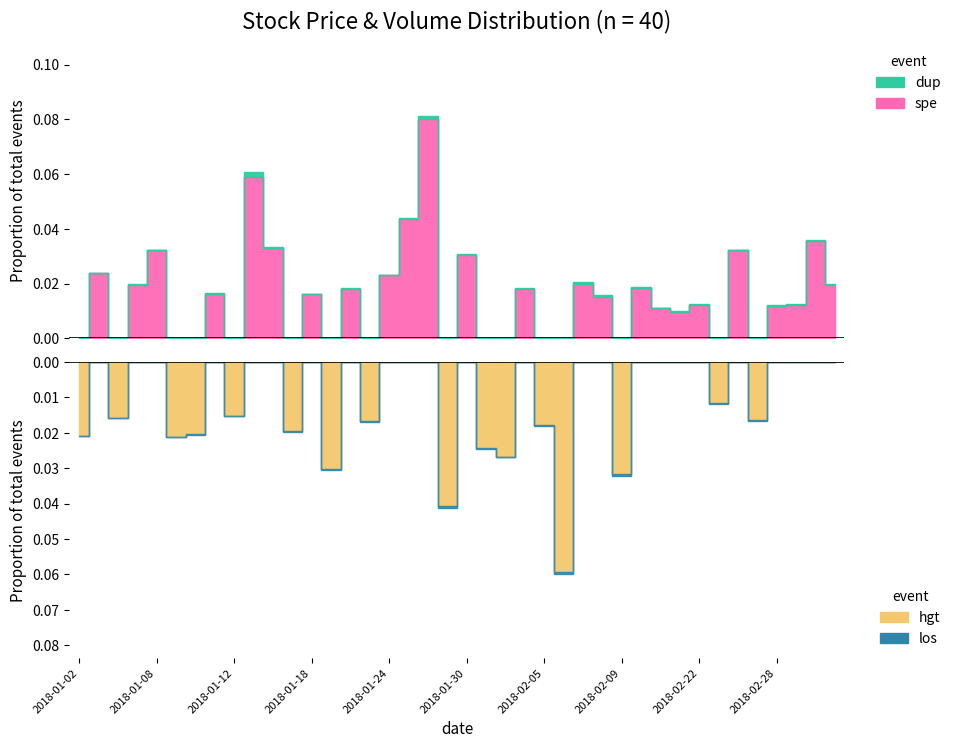

Count the number of categories in the chart.

40